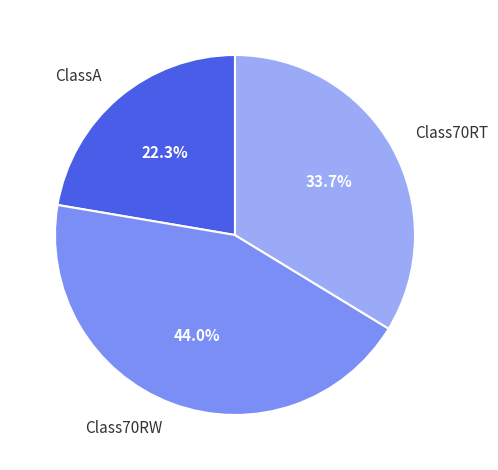

Which slice is the smallest?

ClassA